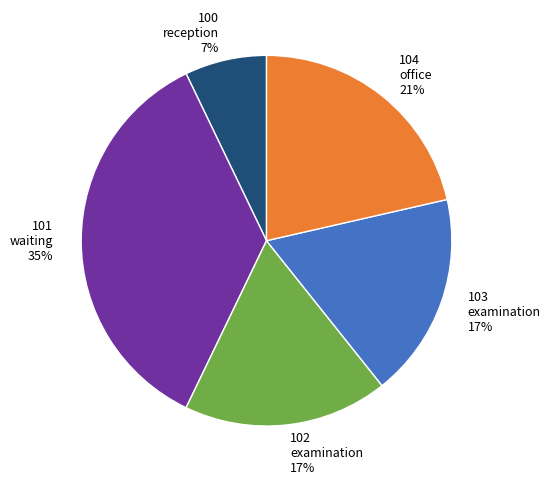

Is there any slice that represents more than half of the pie?

No